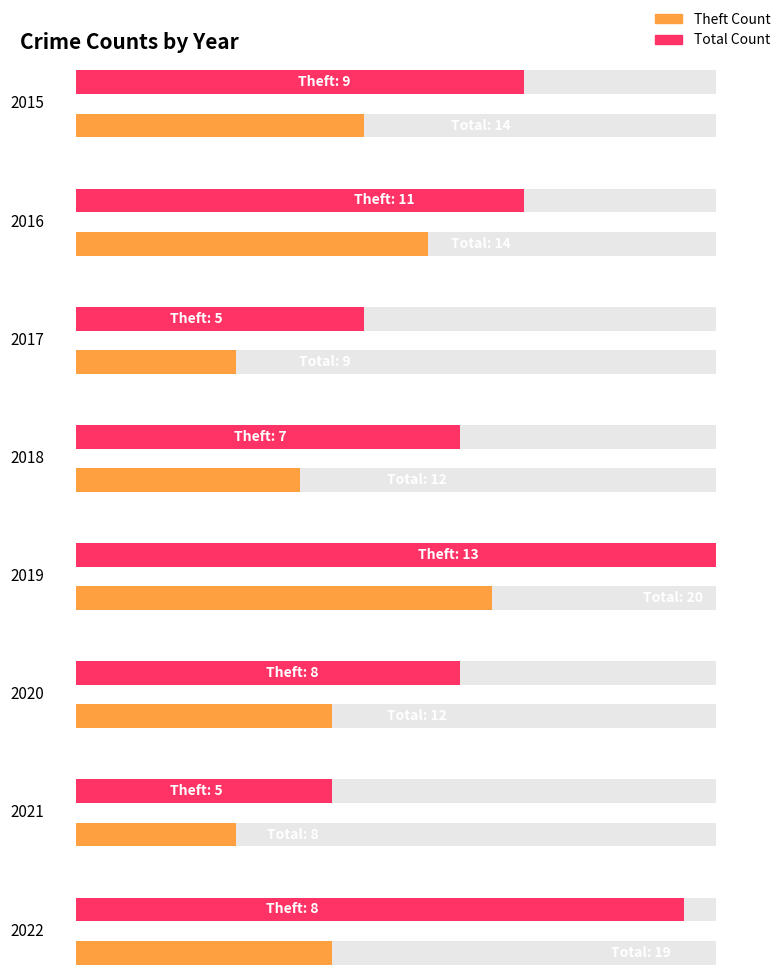

At which label is Total closest to 14?

2015